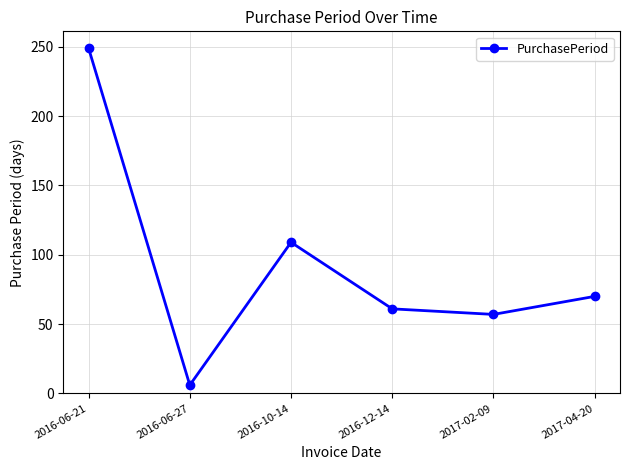

What is the sum of all values?

552